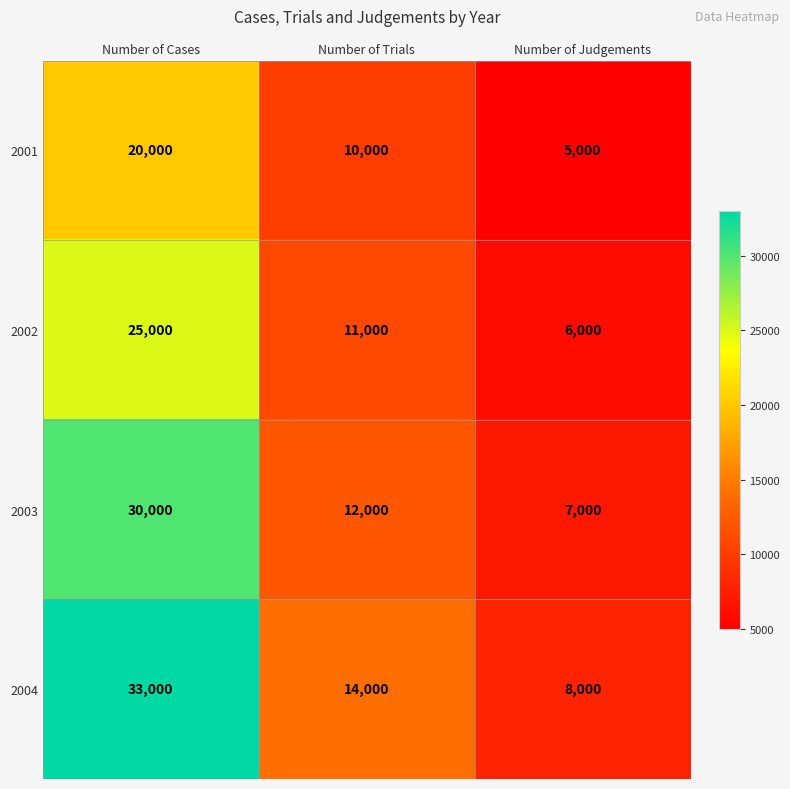

Which series changed the most between Number of Cases and Number of Trials?

2004